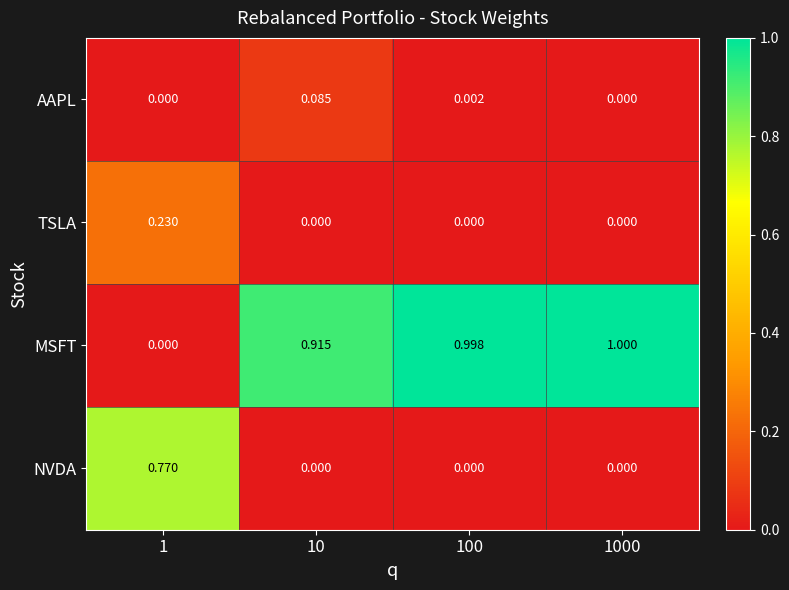

Rank the series by their maximum value, from highest to lowest.

MSFT, NVDA, TSLA, AAPL